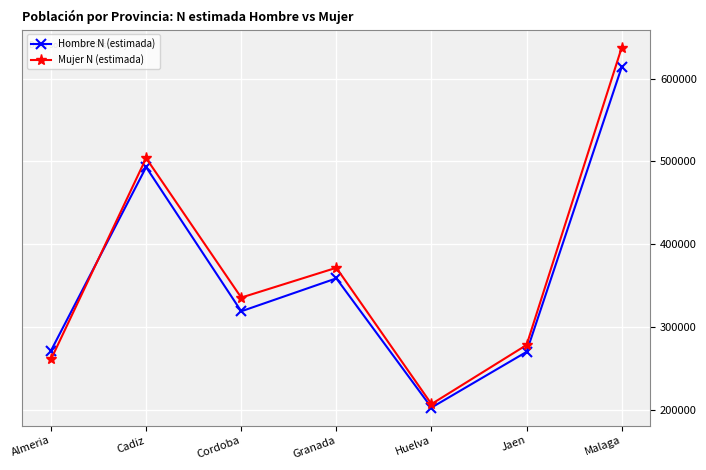

How many interior local peaks does the Hombre N (estimada) series have?

2